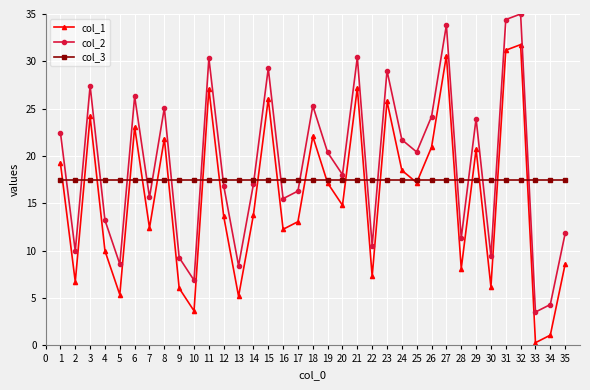

What is the sum of the col_2 values at 7 and 32?

50.6